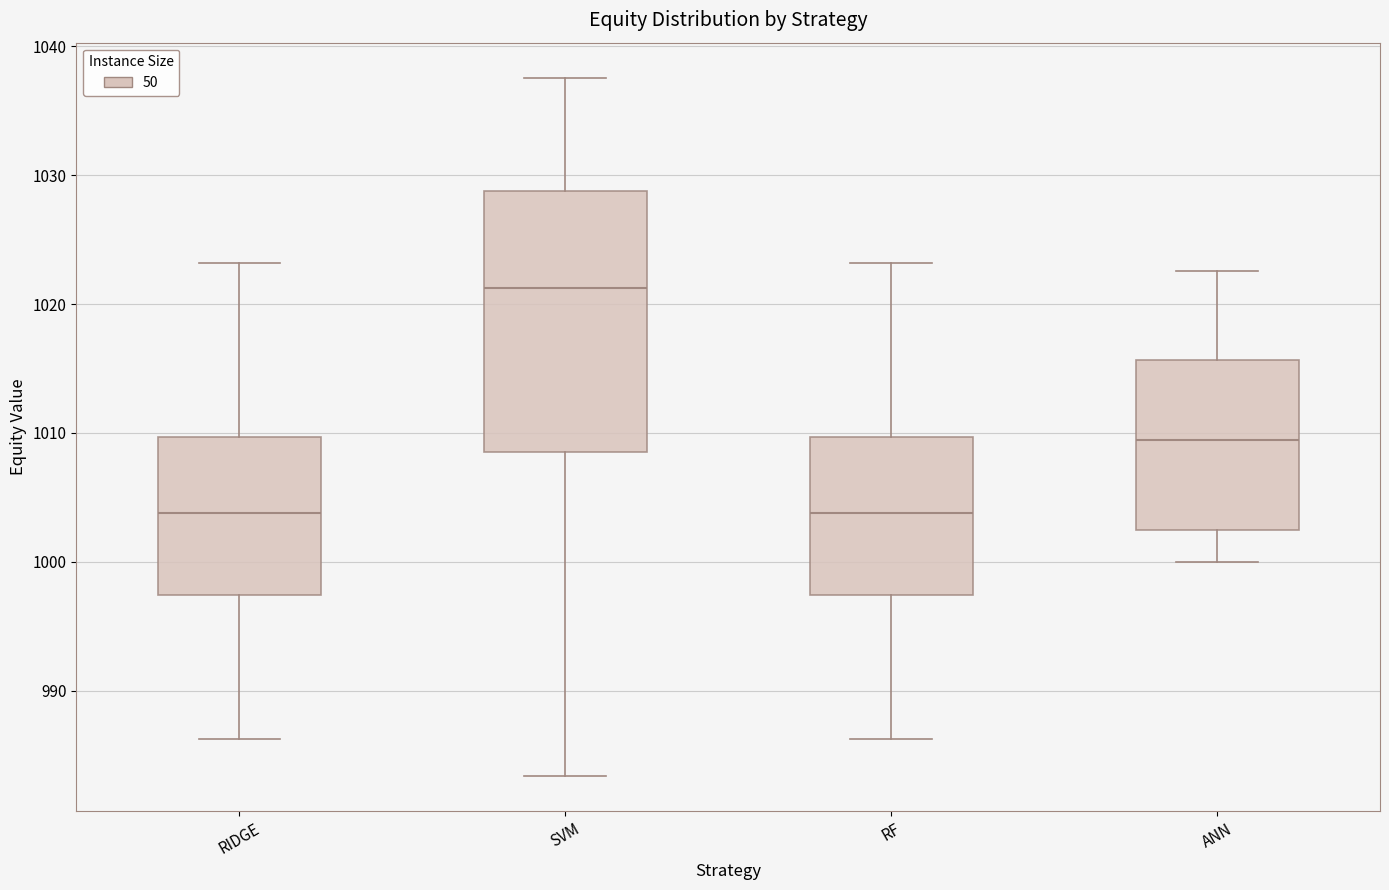

Where is the upper edge of the box for SVM on the y-axis? The values are not printed on the chart, so give them approximately, as read against the axis.

1029